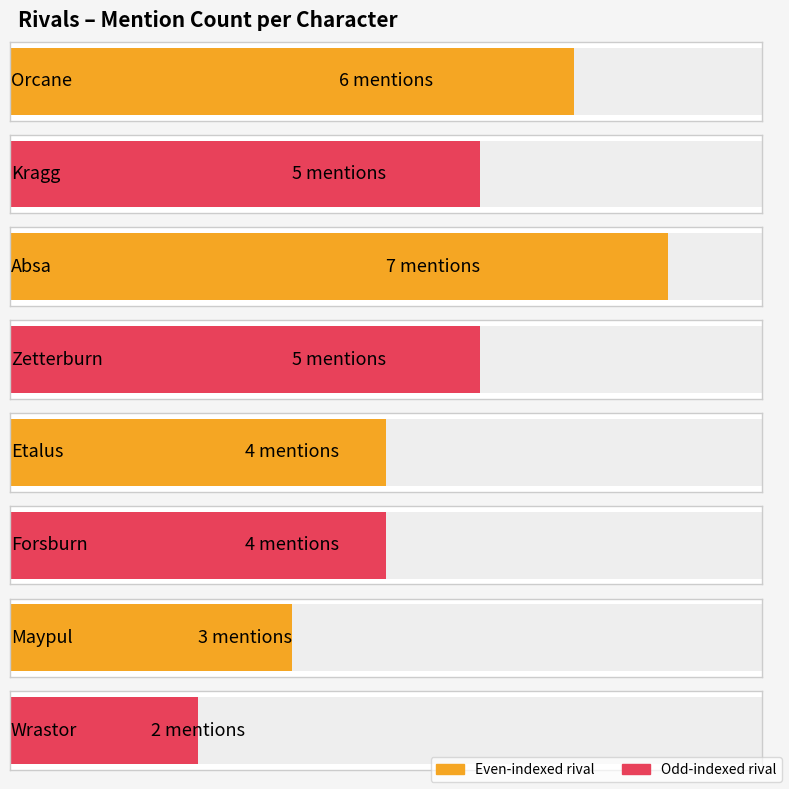

What position from the right is Absa?

6